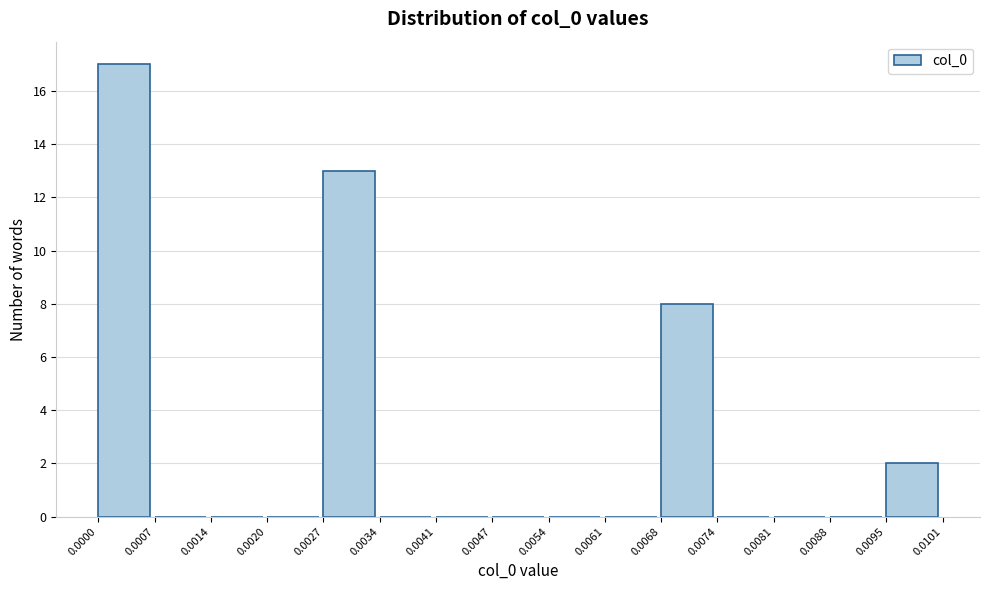

Reading left to right, transcribe this chart: for each bar, give the range it covers on the x-axis and its height. The values are not printed on the chart, so give them approximately, as read against the axis.

0.0000 to 0.0007: 17
0.0007 to 0.0014: 0
0.0014 to 0.0020: 0
0.0020 to 0.0027: 0
0.0027 to 0.0034: 13
0.0034 to 0.0041: 0
0.0041 to 0.0047: 0
0.0047 to 0.0054: 0
0.0054 to 0.0061: 0
0.0061 to 0.0068: 0
0.0068 to 0.0074: 8
0.0074 to 0.0081: 0
0.0081 to 0.0088: 0
0.0088 to 0.0095: 0
0.0095 to 0.0101: 2